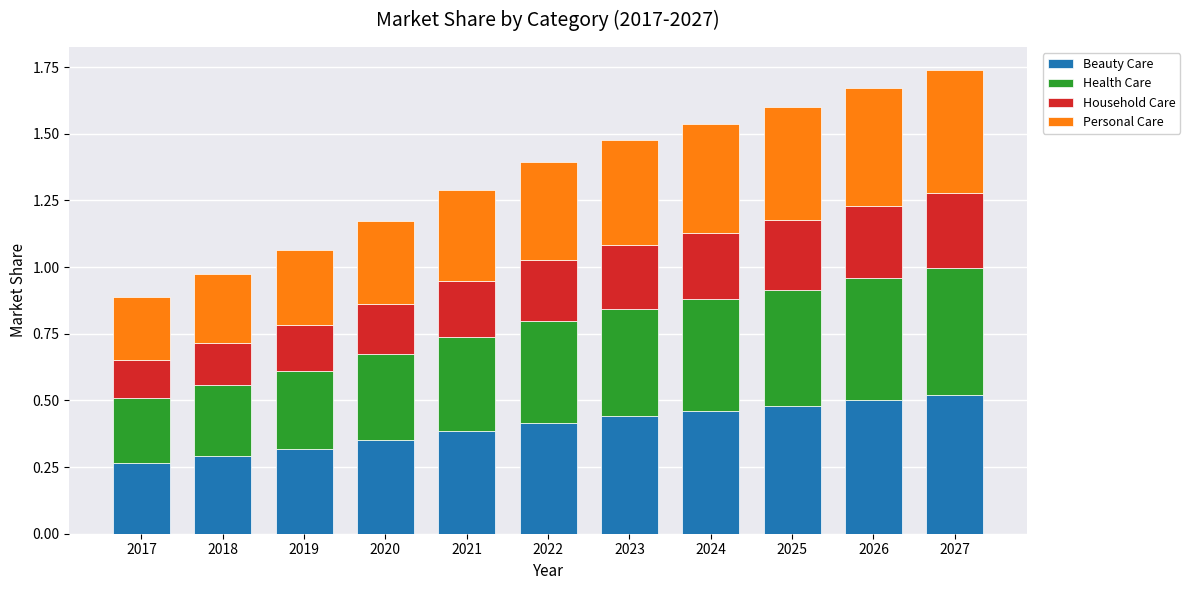

Count the Beauty Care values in the range 0 to 1.

11